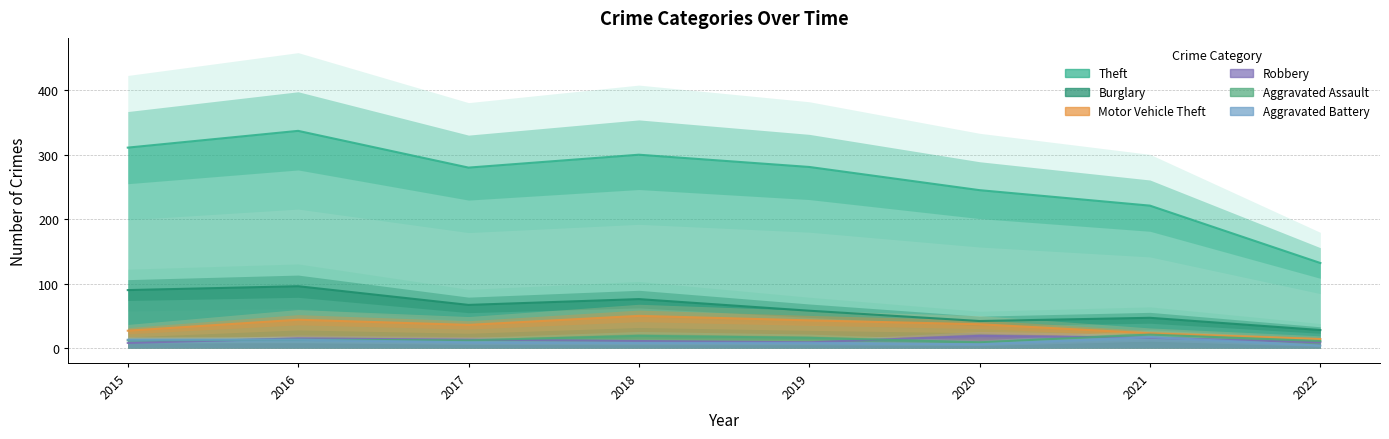

At 2019, list the series in order from largest to smallest.

Theft, Burglary, Motor Vehicle Theft, Aggravated Assault, Robbery, Aggravated Battery